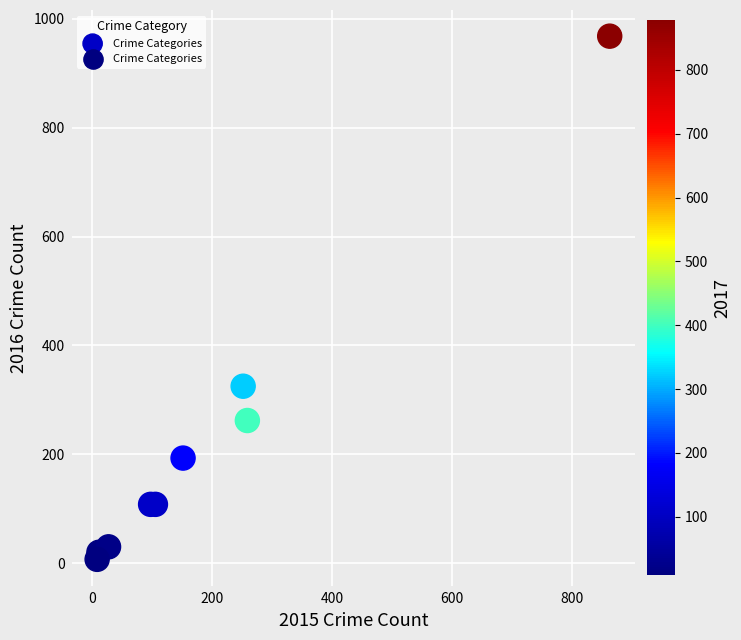

What Y value in the scatter plot is closest to 487?

325